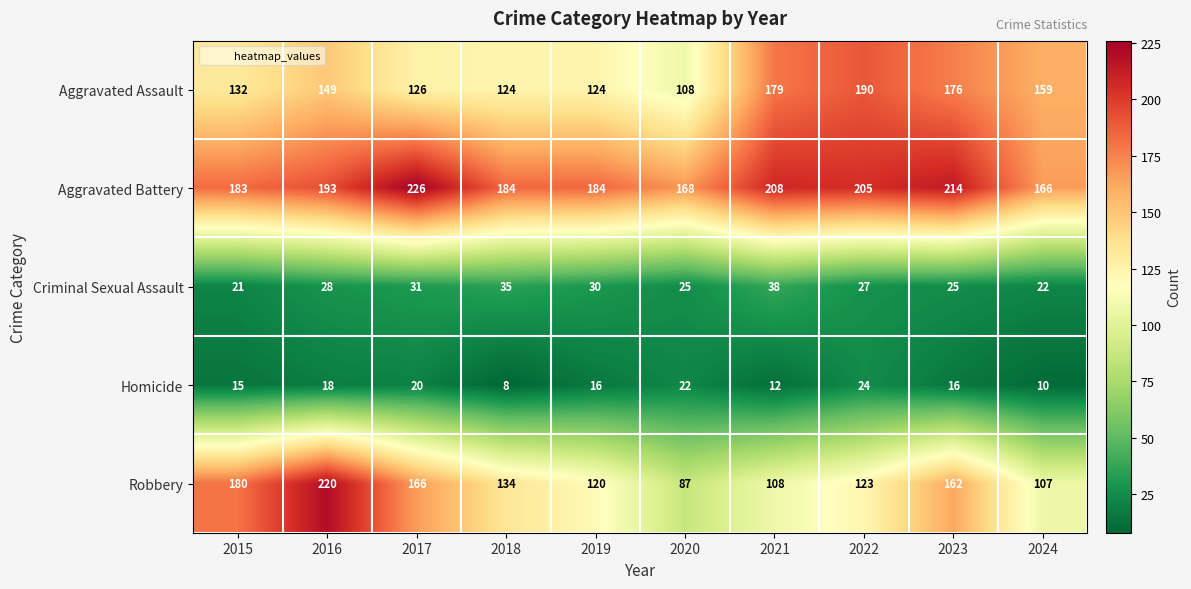

Which series has the largest total across all categories?

Aggravated Battery